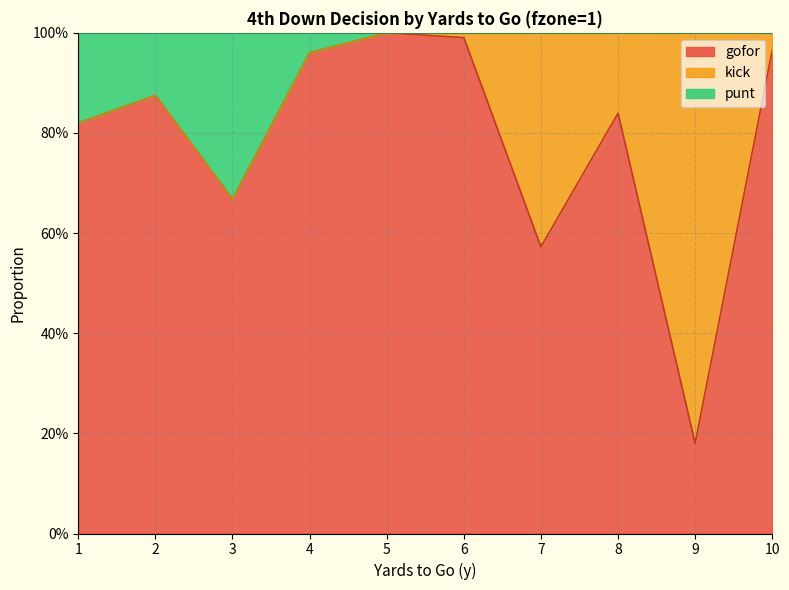

At how many categories does at least one series exceed 0?

10